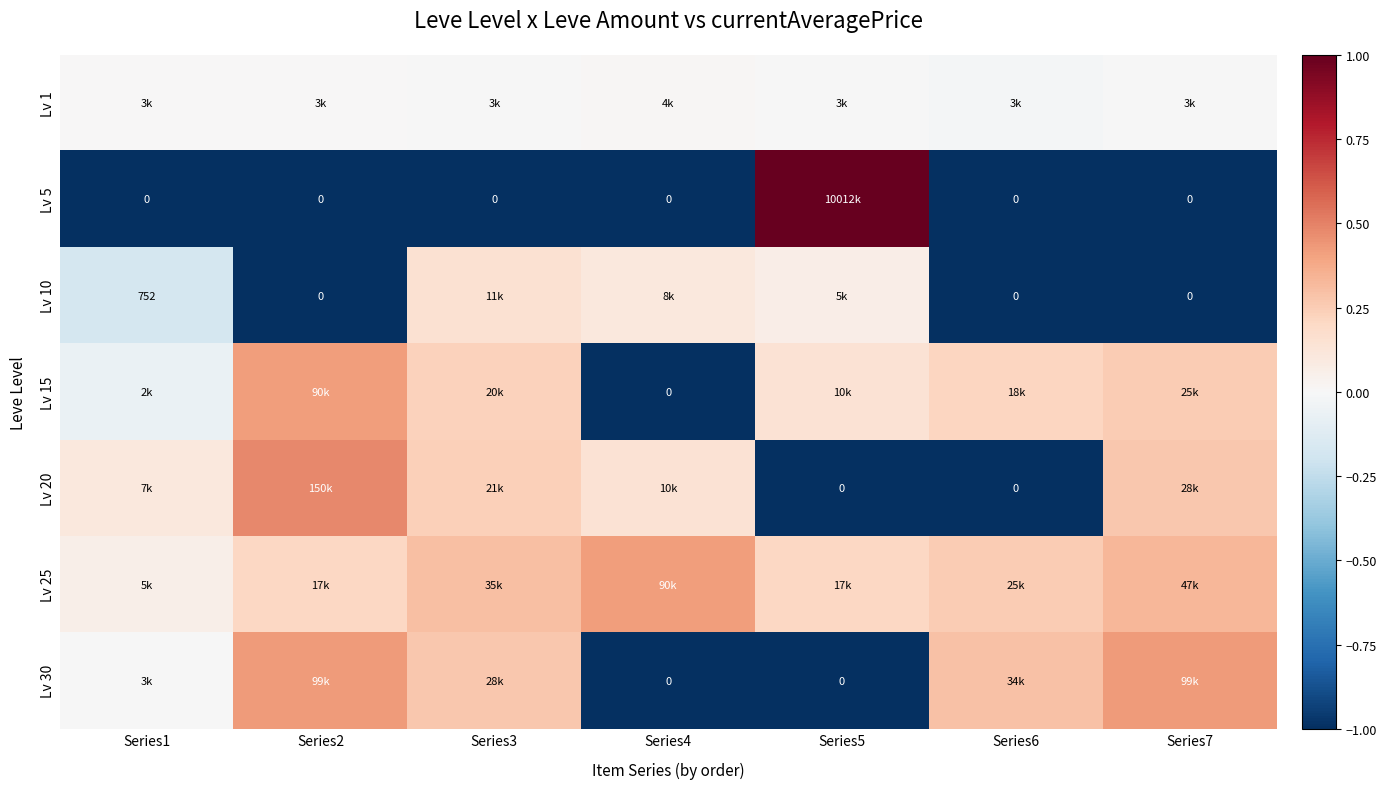

Which category has the highest value in the Lv 10 series?

Series3